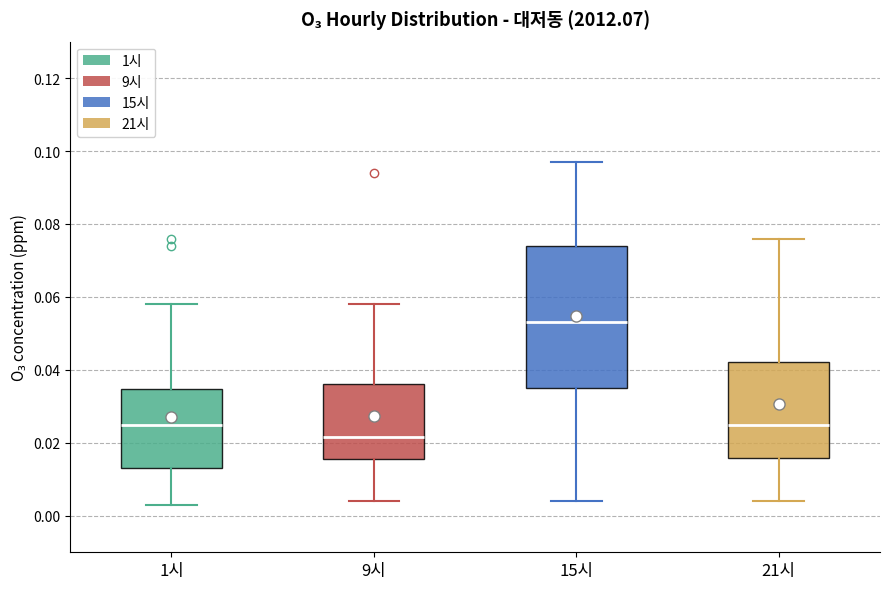

Which box is the tallest, from its lower edge to its upper edge?

15시